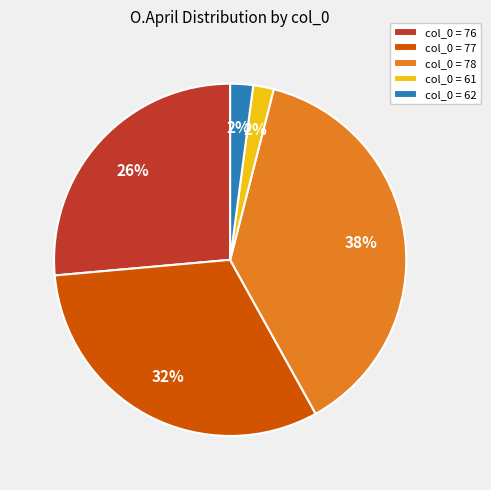

Combined, do col_0 = 77 and col_0 = 78 account for over 50%?

Yes